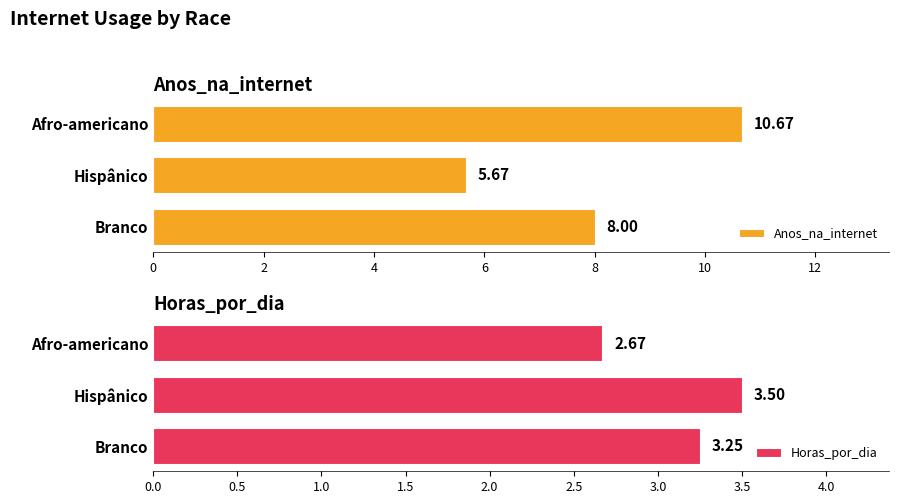

Which category has the lowest value in the Anos_na_internet series?

Hispânico